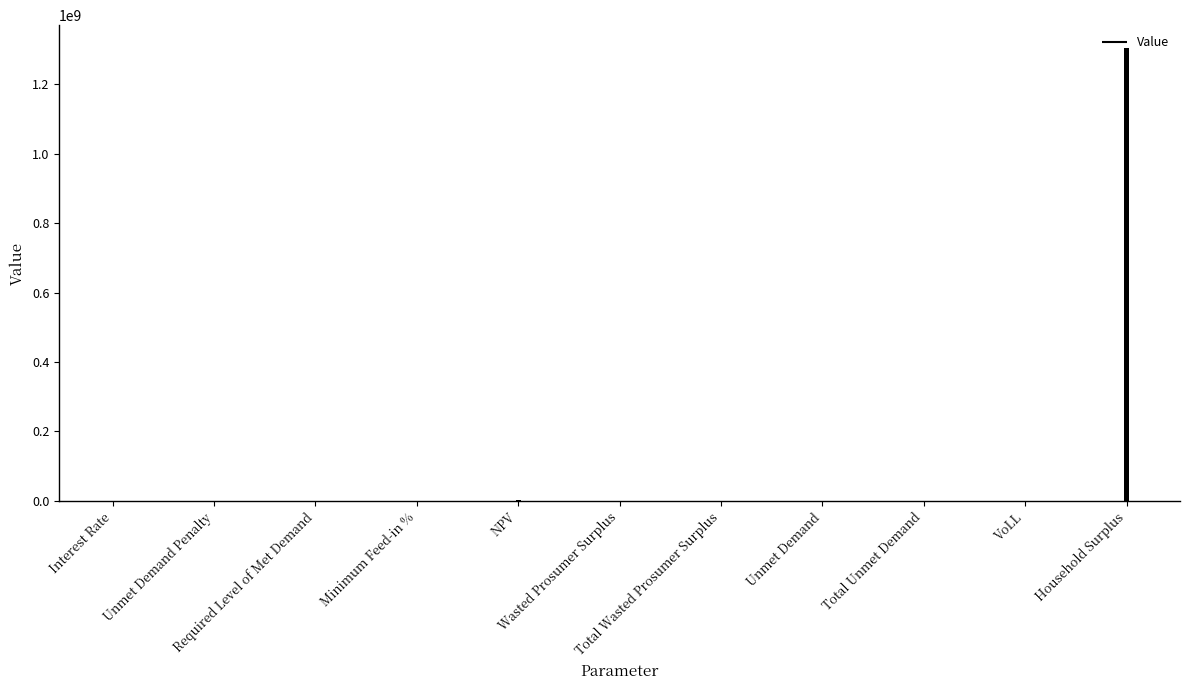

What is the greatest value displayed?

1304916396.0